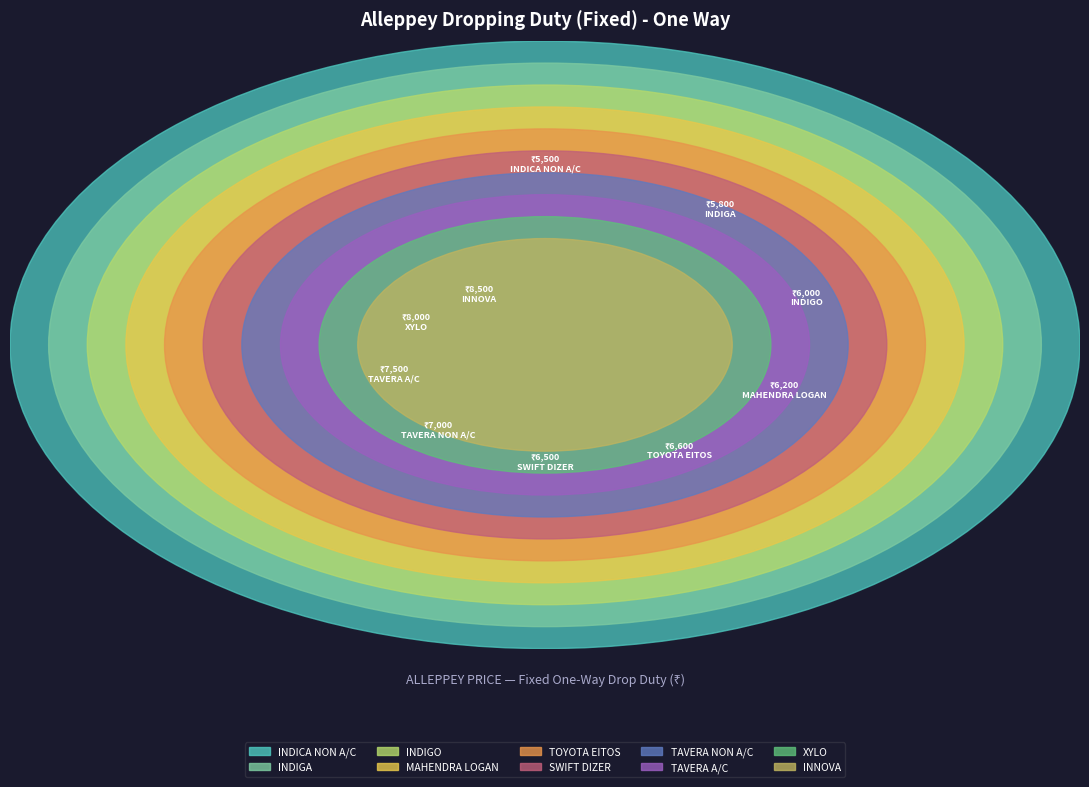

Between SWIFT DIZER and XYLO, which is larger?

XYLO